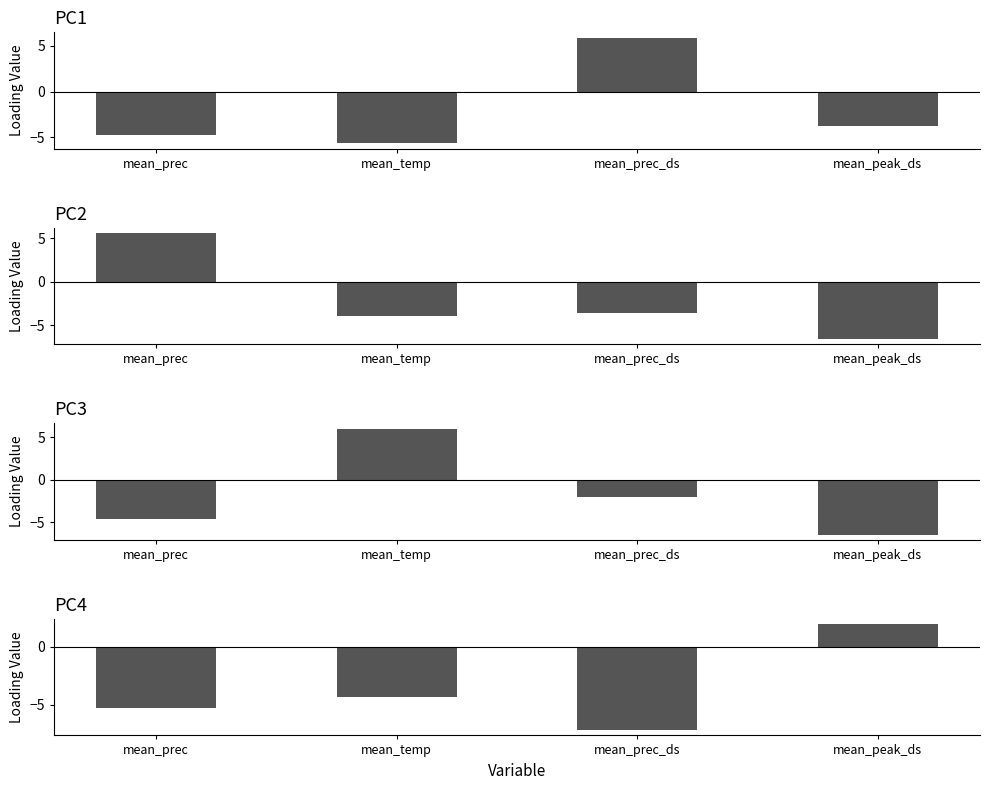

How many positive values does the PC1 series have?

1